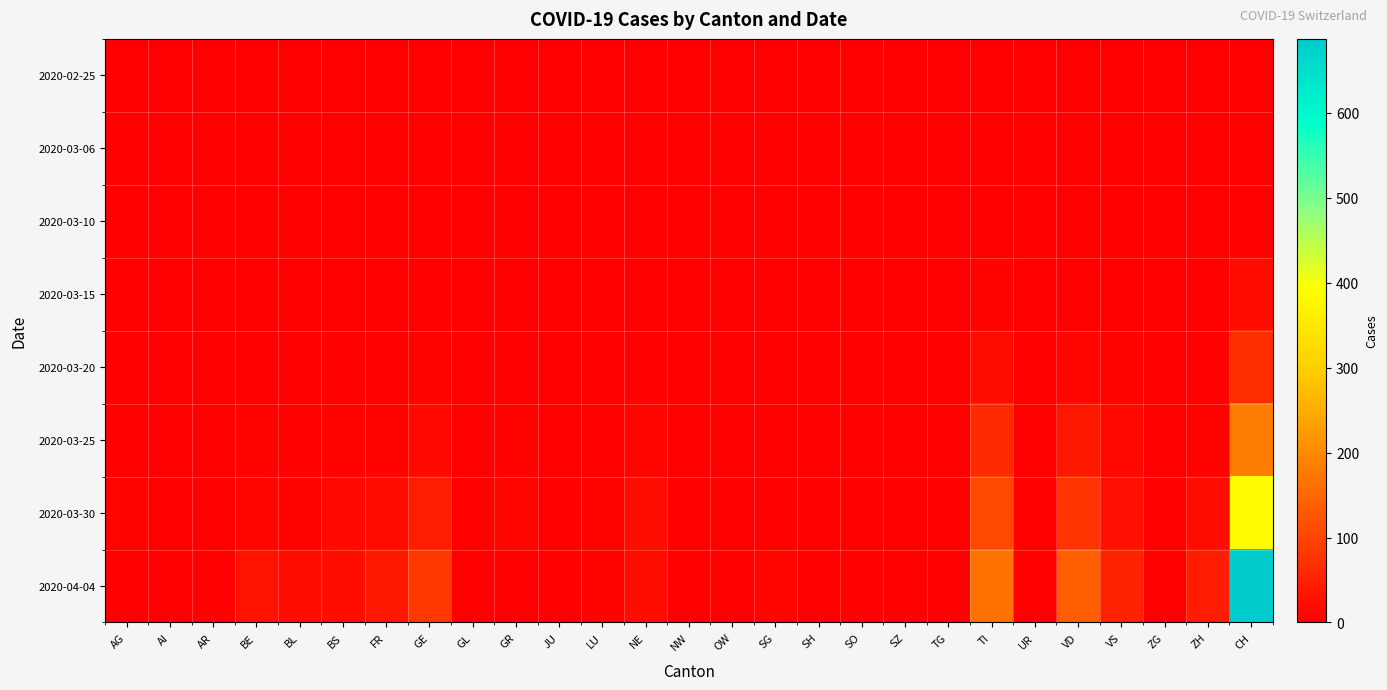

At how many categories does at least one series exceed 686?

1